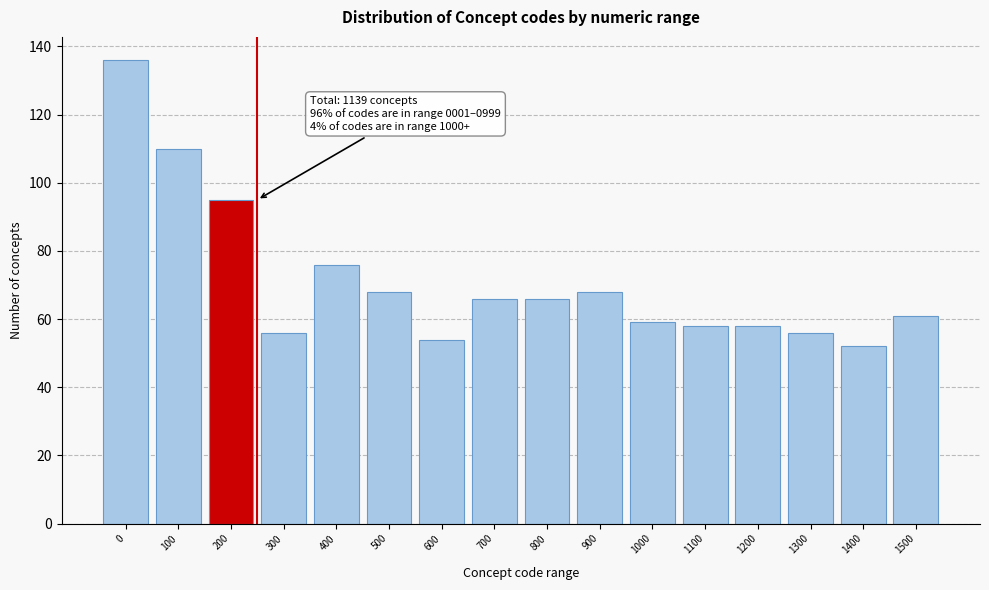

Reading left to right, list all the values displayed in this chart.

0=136	100=110	200=95	300=56	400=76	500=68	600=54	700=66	800=66	900=68	1000=59	1100=58	1200=58	1300=56	1400=52	1500=61